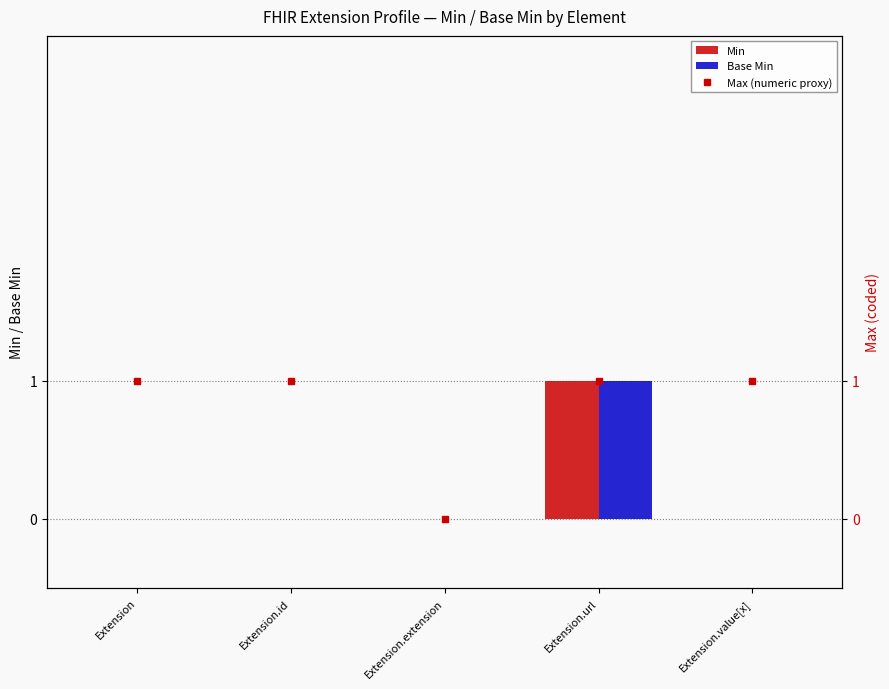

How many positive values does the Min series have?

1